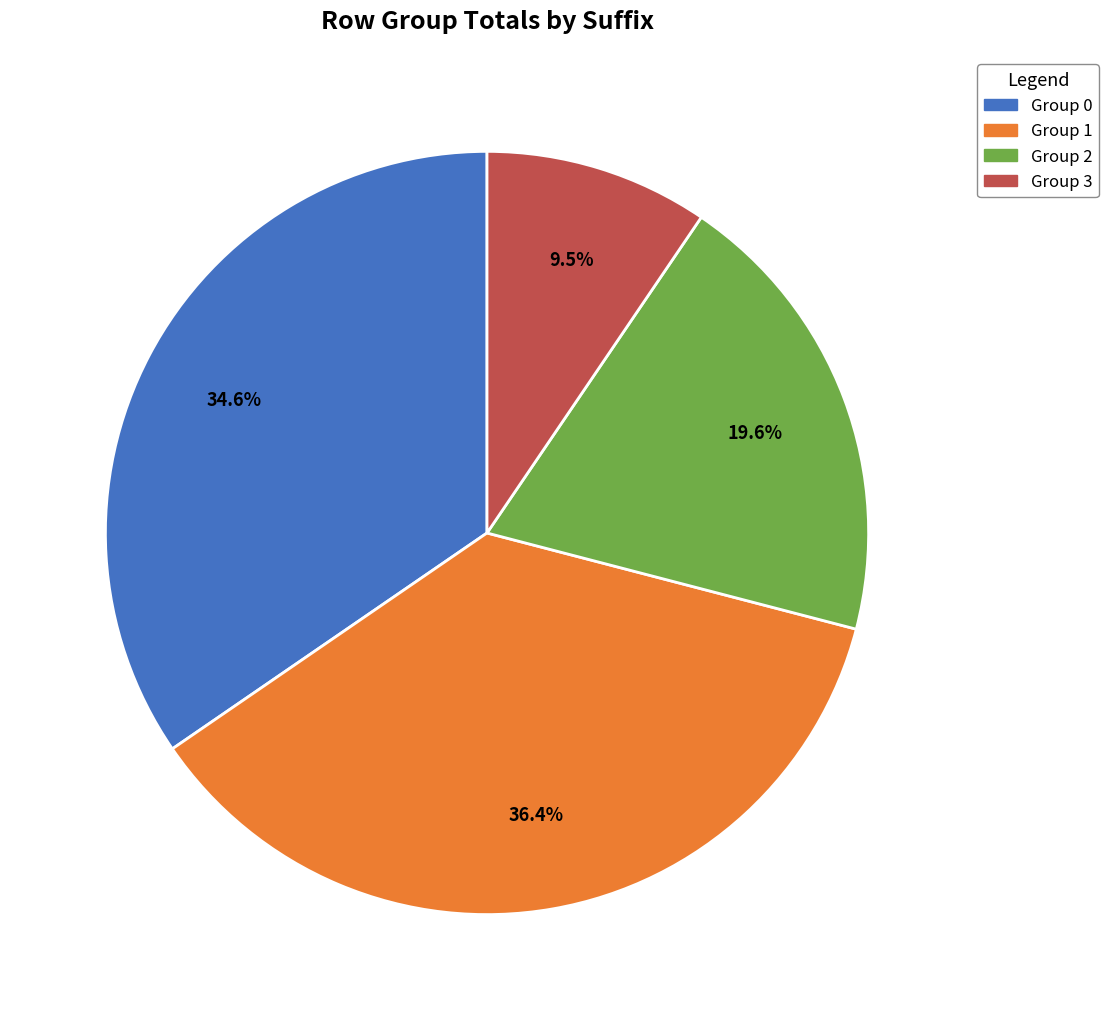

Does any single category account for the majority?

No